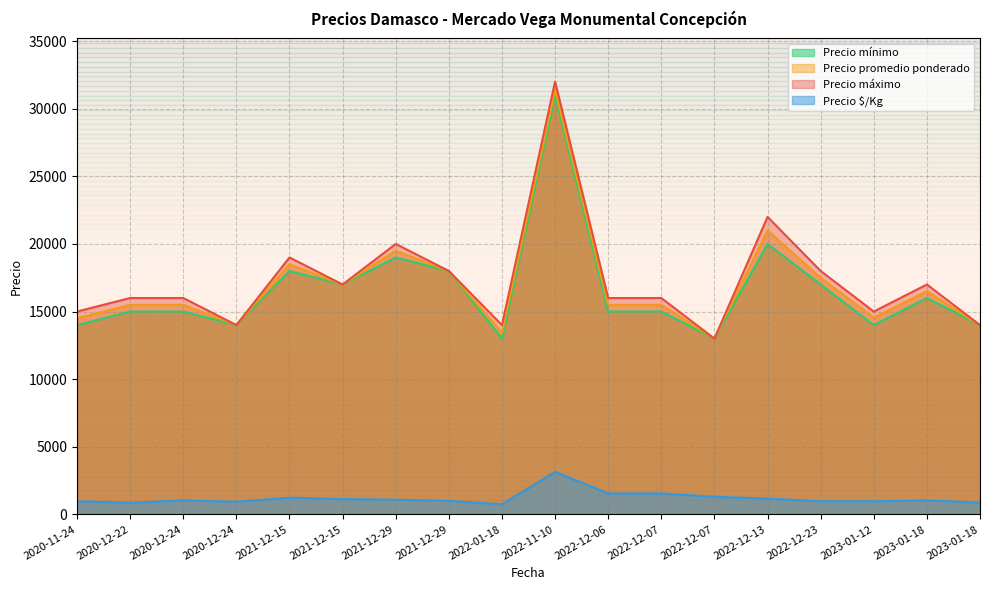

The value of Precio promedio ponderado at 2023-01-18 is 27967. True or false?

False